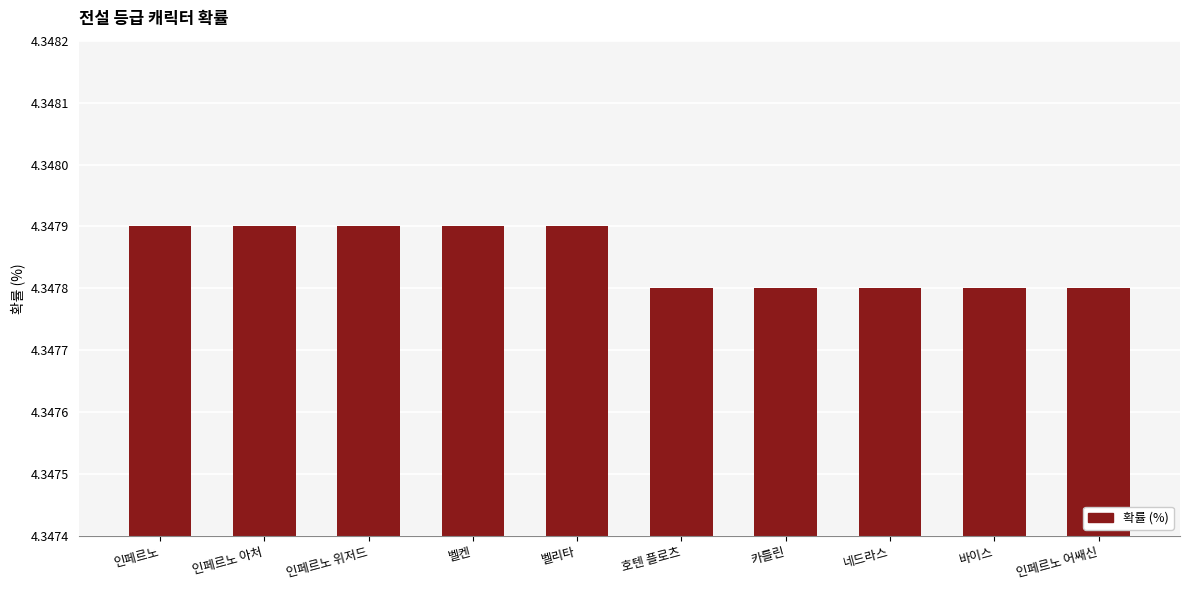

Is it true that the value at 인페르노 위저드 is 2.0?

False